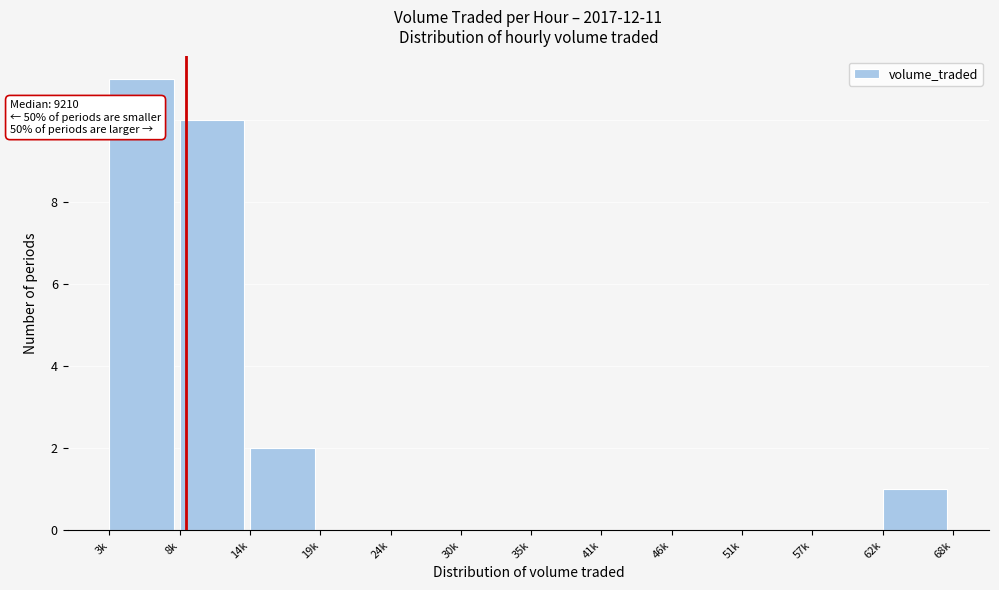

Reading left to right, list all the values displayed in this chart.

3k=11	8k=10	14k=2	19k=0	24k=0	30k=0	35k=0	41k=0	46k=0	51k=0	57k=0	62k=1